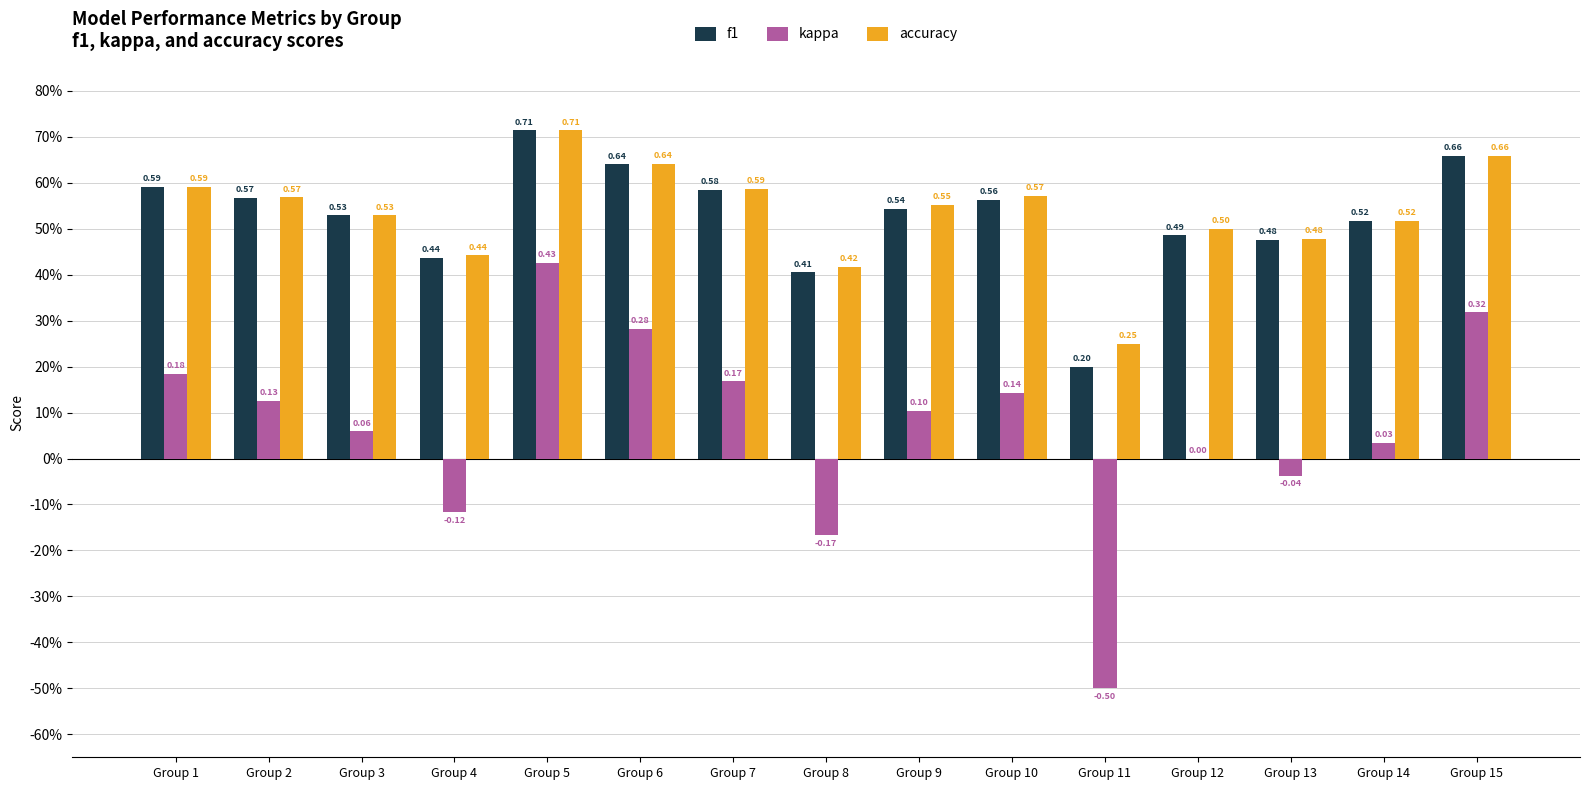

At which label is kappa closest to 0?

Group 12